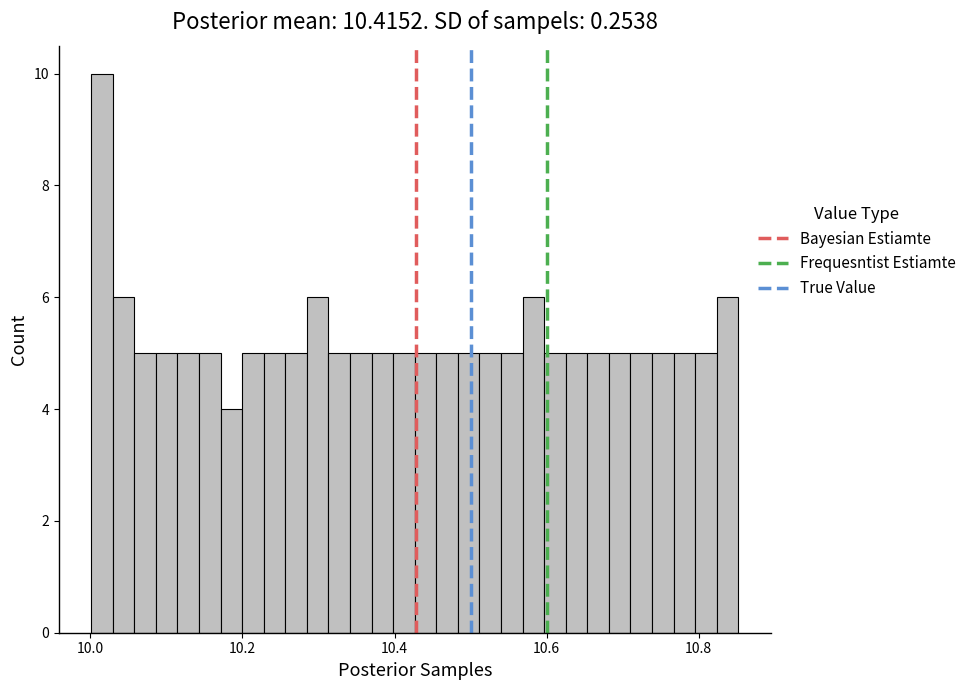

Around what value on the x-axis is the tallest bar? Give the approximate position of its centre, as read against the axis.

10.02